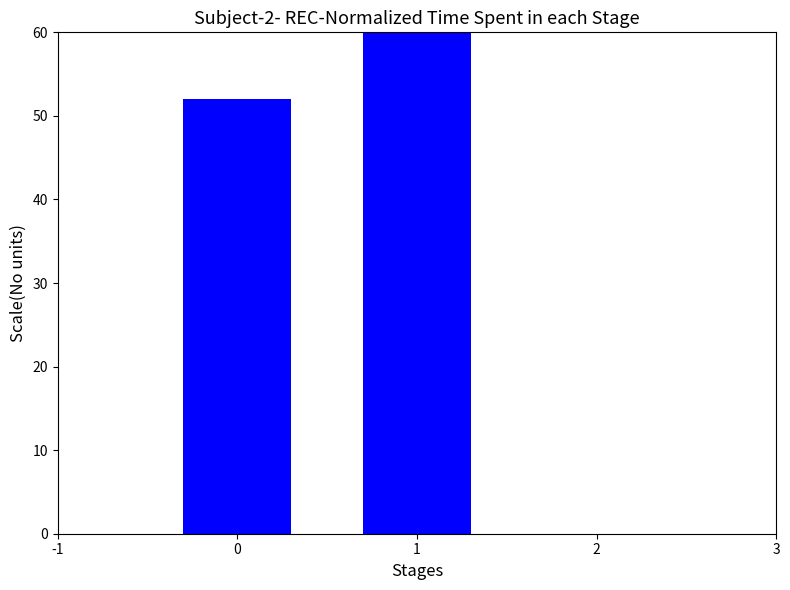

Are the bars horizontal?

No